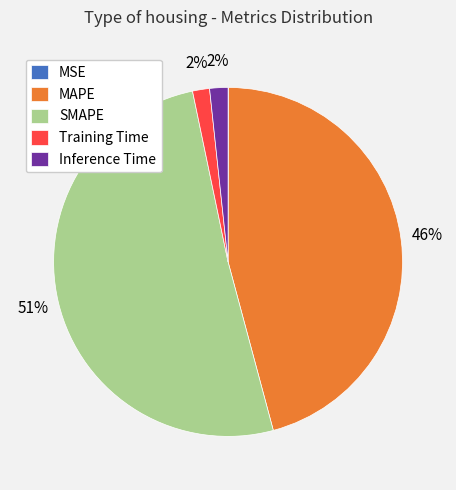

To the nearest percent, what portion does MAPE represent?

46%